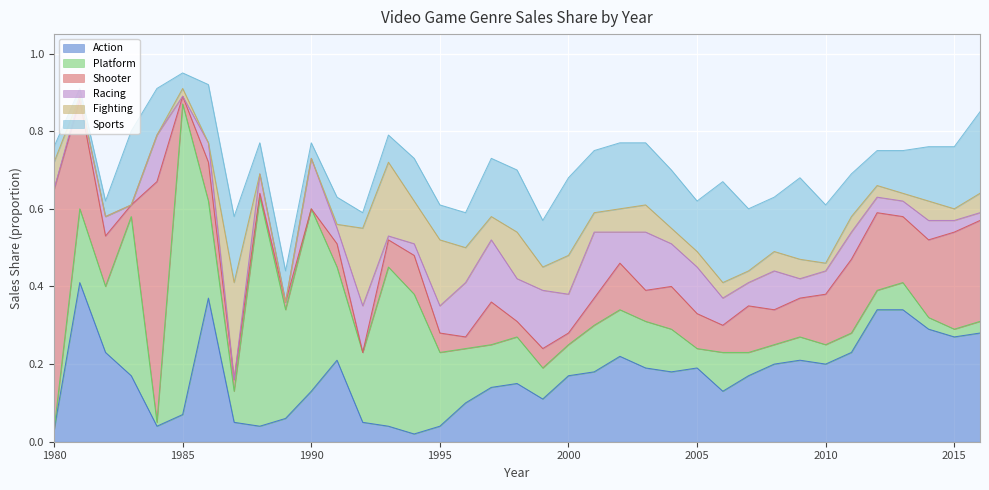

How many times do Shooter and Fighting cross each other?

6